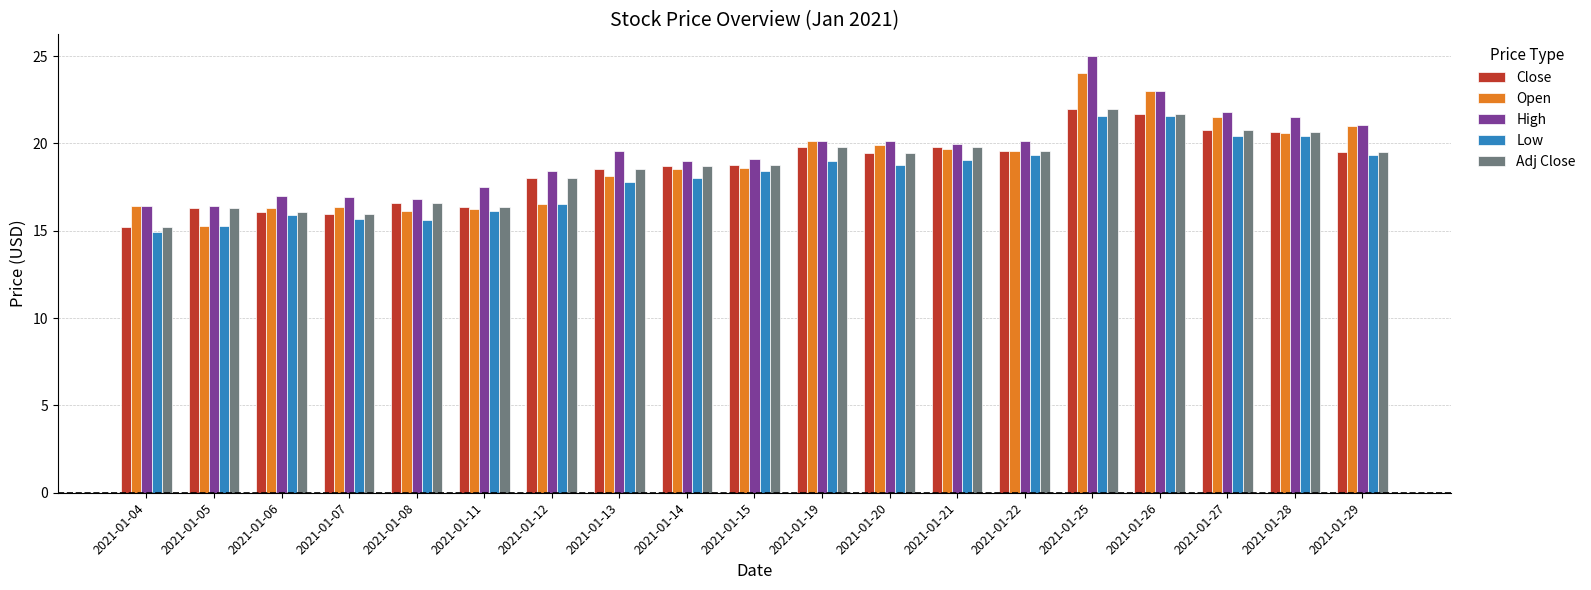

Is the value of Low at 2021-01-14 greater than the value of Adj Close at 2021-01-04?

Yes